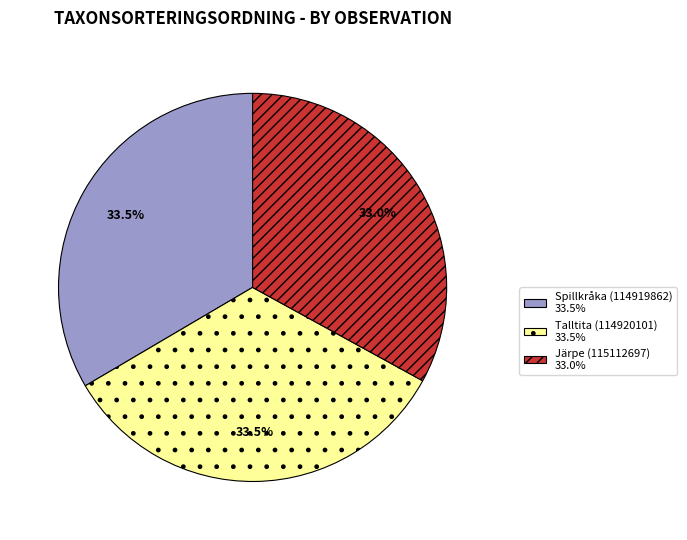

Do Järpe (115112697) and Talltita (114920101) together represent more than half of the pie?

Yes